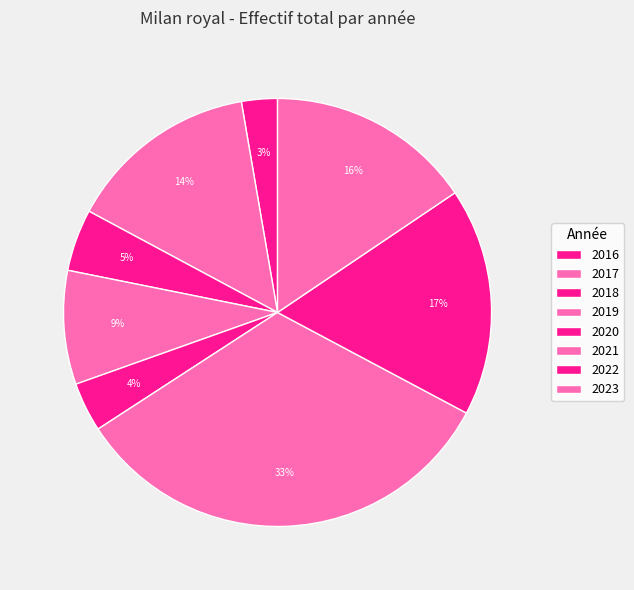

Rank the categories by value from highest to lowest.

2021, 2022, 2023, 2017, 2019, 2018, 2020, 2016